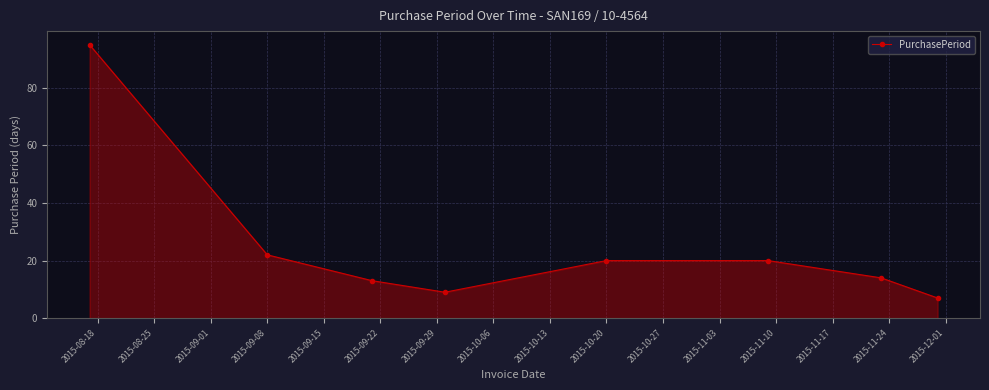

What is the sum of all values?

200